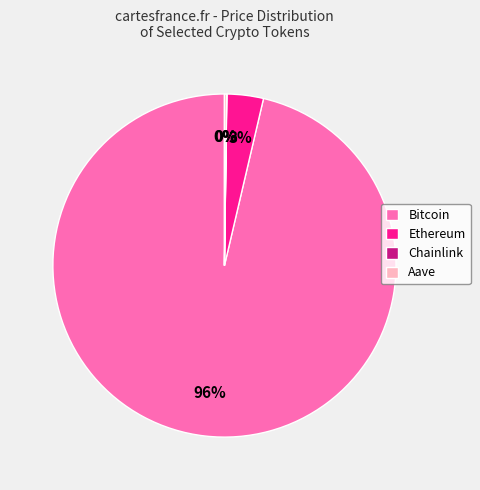

True or false: Bitcoin accounts for 96% of the total.

True